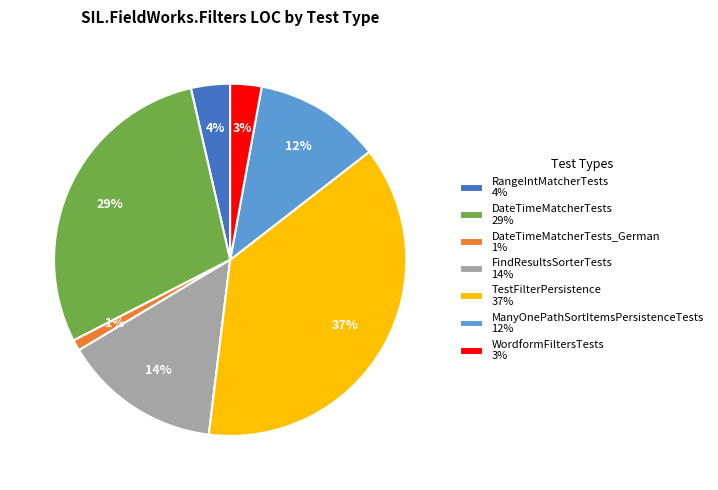

Which slice is the largest?

TestFilterPersistence 37%